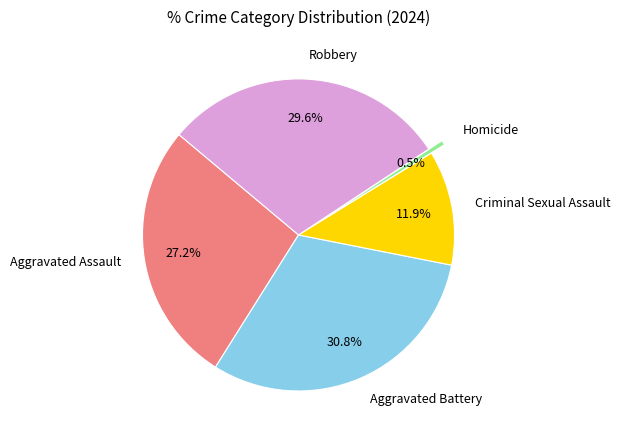

To the nearest percent, what percentage of the pie is Aggravated Assault?

27%